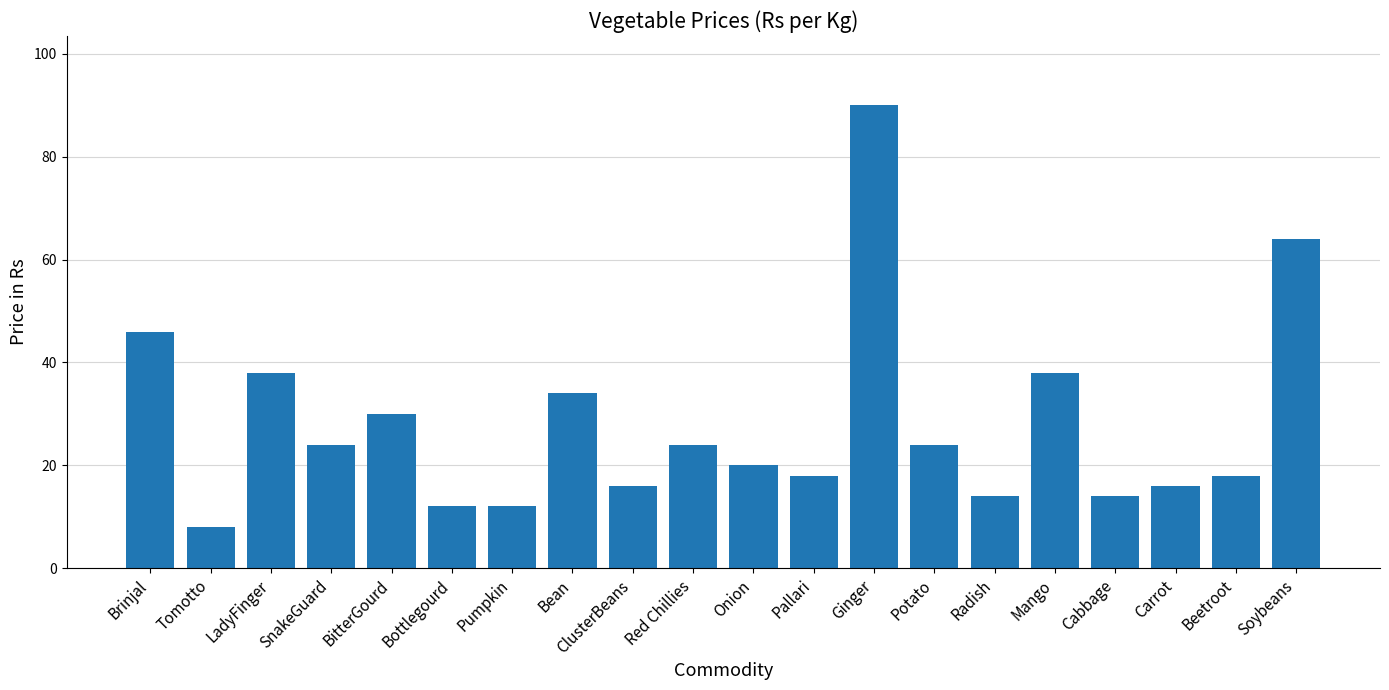

At which label is the value closest to 49?

Brinjal